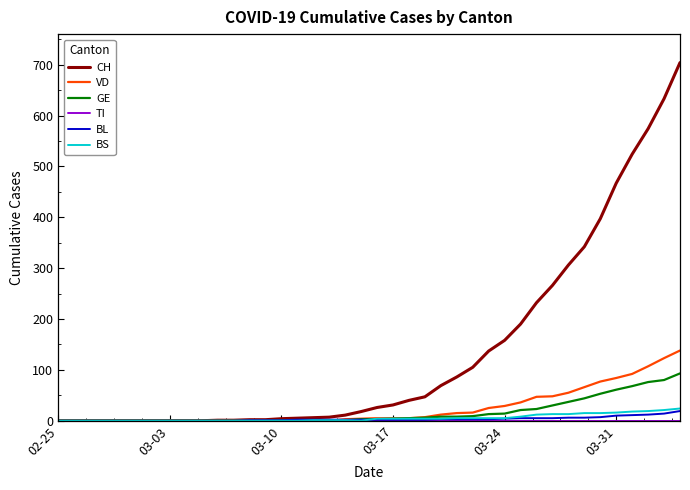

Which series has the largest total across all categories?

CH